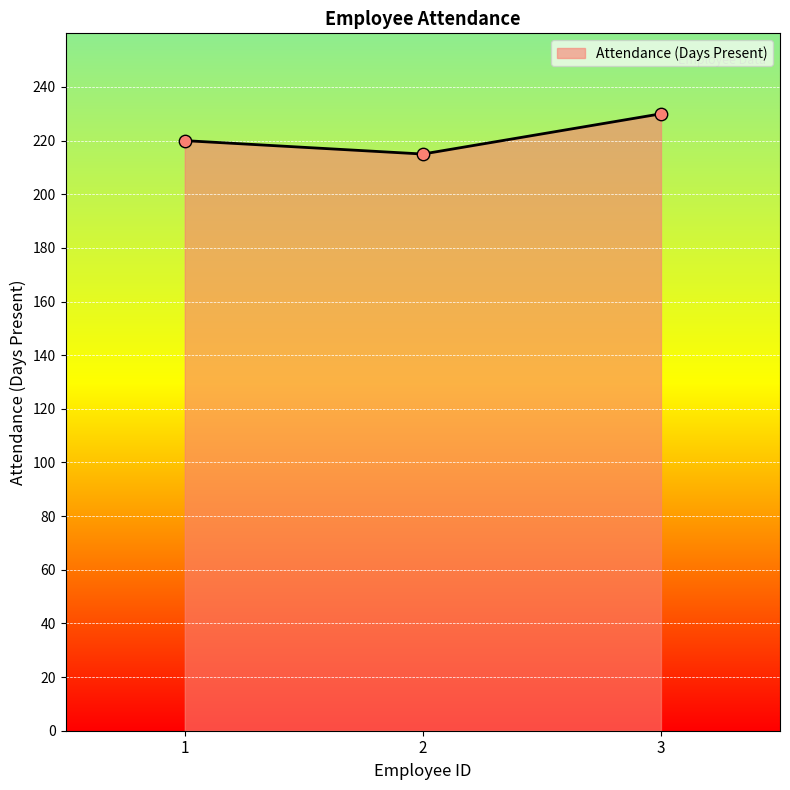

What is the change in value from 2 to 3?

+15